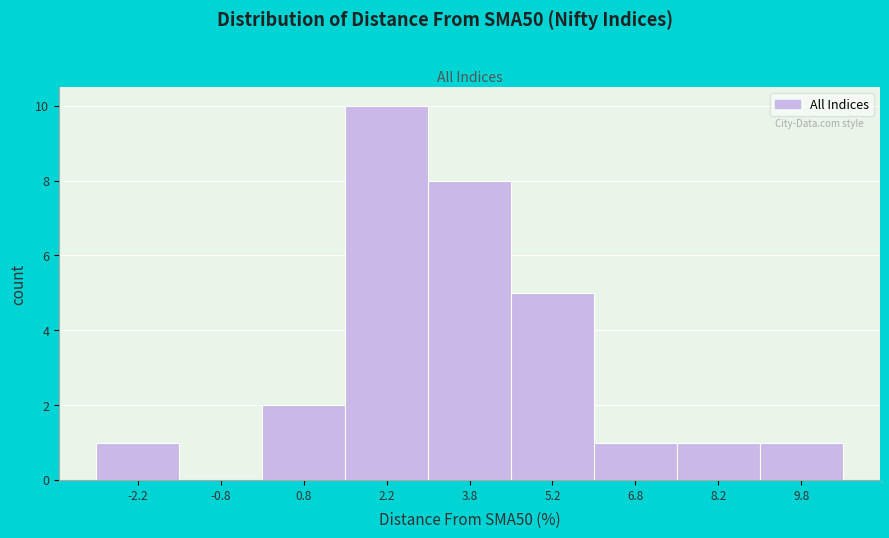

Reading left to right, list every bar in this chart as the range it spans on the x-axis followed by its height. Neither the bar edges nor the heights are printed on the chart, so give them approximately, as read against the axes.

-3.0 to -1.5: 1
-1.5 to 0.0: 0
0.0 to 1.5: 2
1.5 to 3.0: 10
3.0 to 4.5: 8
4.5 to 6.0: 5
6.0 to 7.5: 1
7.5 to 9.0: 1
9.0 to 10.5: 1